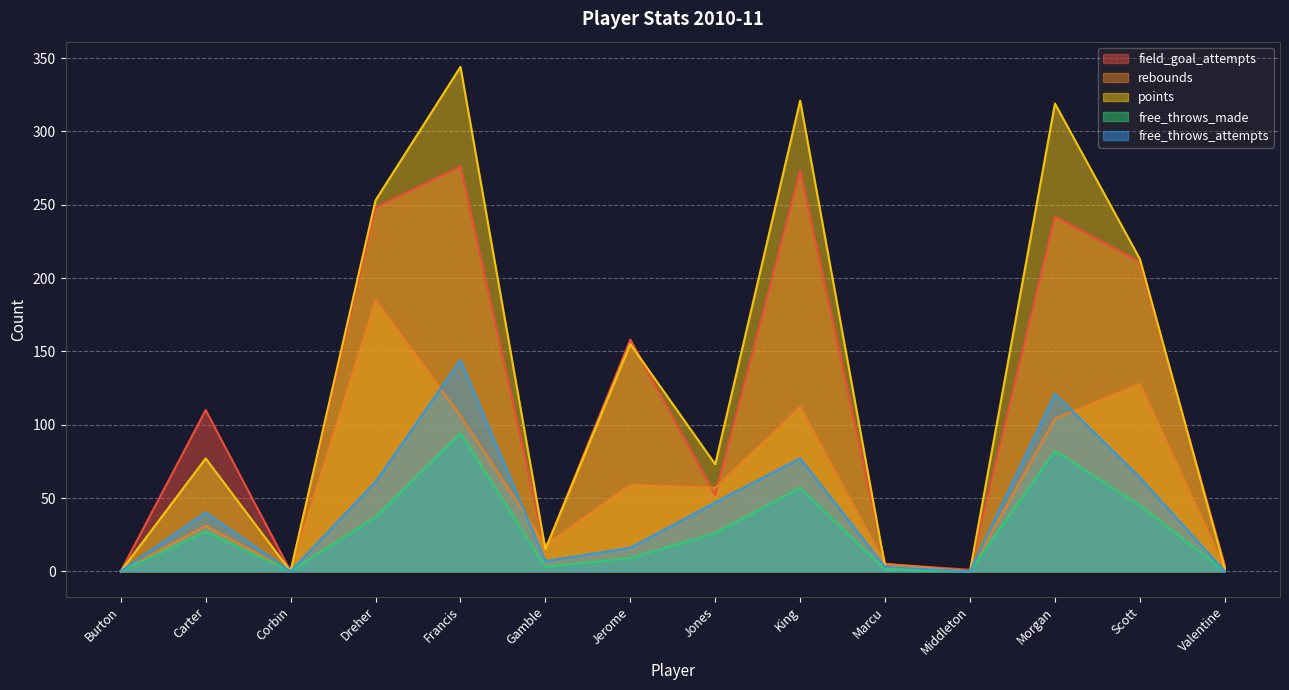

At how many categories does at least one series exceed 282?

3